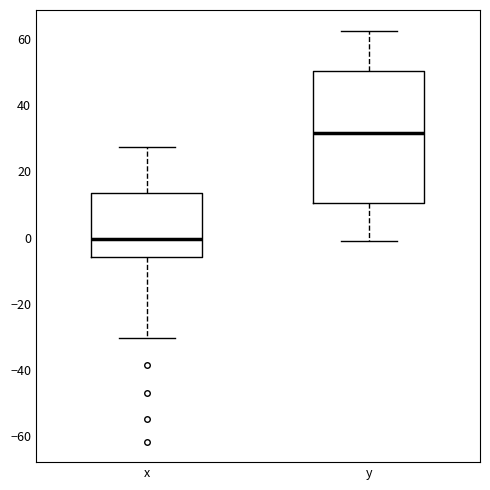

Reading left to right, read every box against the y-axis: the position of its median line, the range the box covers, and the ends of its whiskers. The values are not printed on the chart, so give them approximately, as read against the axis.

x: median 0, box -6 to 14, whiskers -30 to 28
y: median 32, box 10 to 50, whiskers 0 to 62